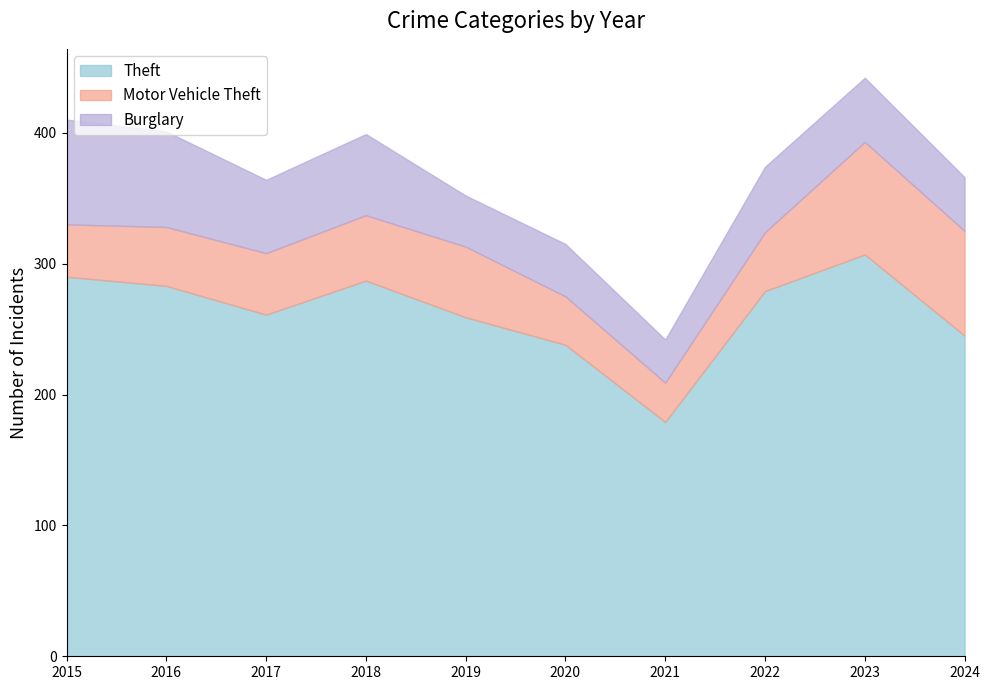

Where do Motor Vehicle Theft and Burglary first cross each other?

2018 and 2019